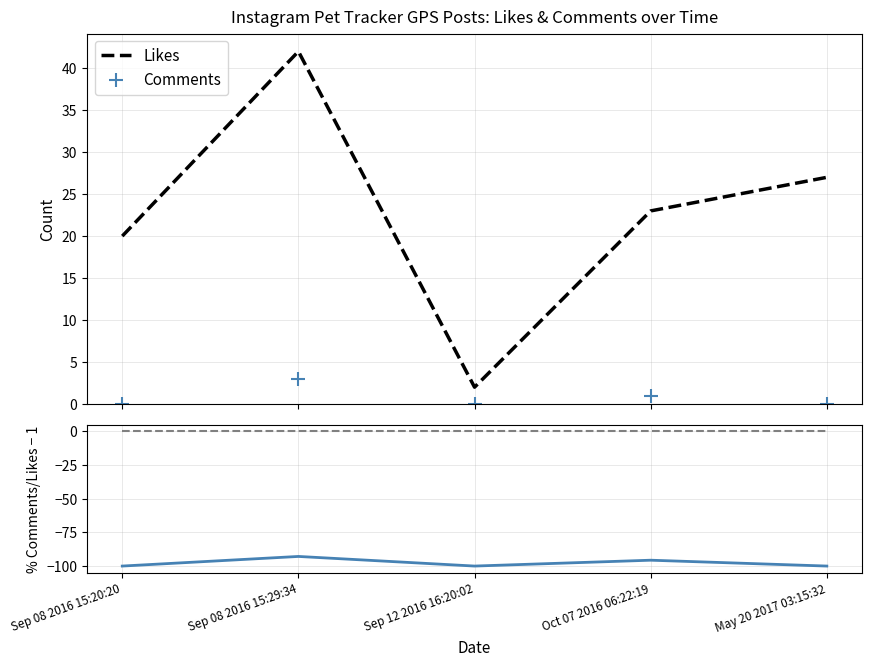

What is the minimum value shown in the chart?

-100.0